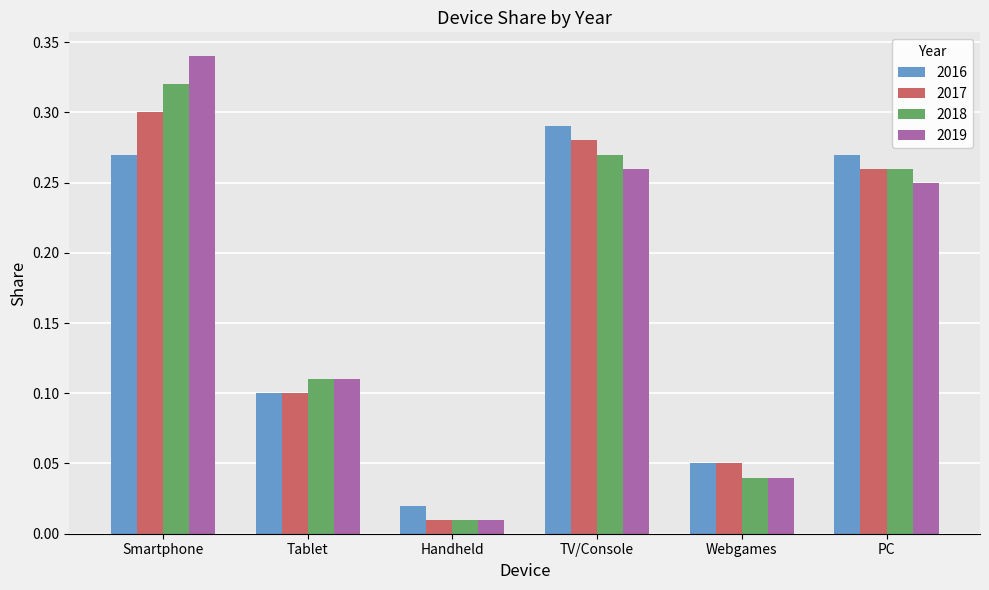

Are the bars horizontal?

No